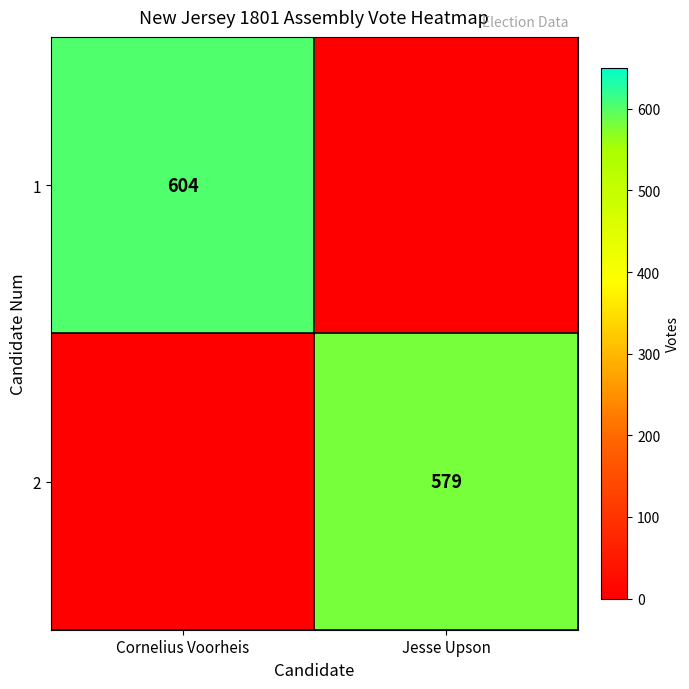

The value of 2 at Jesse Upson is 579. True or false?

True